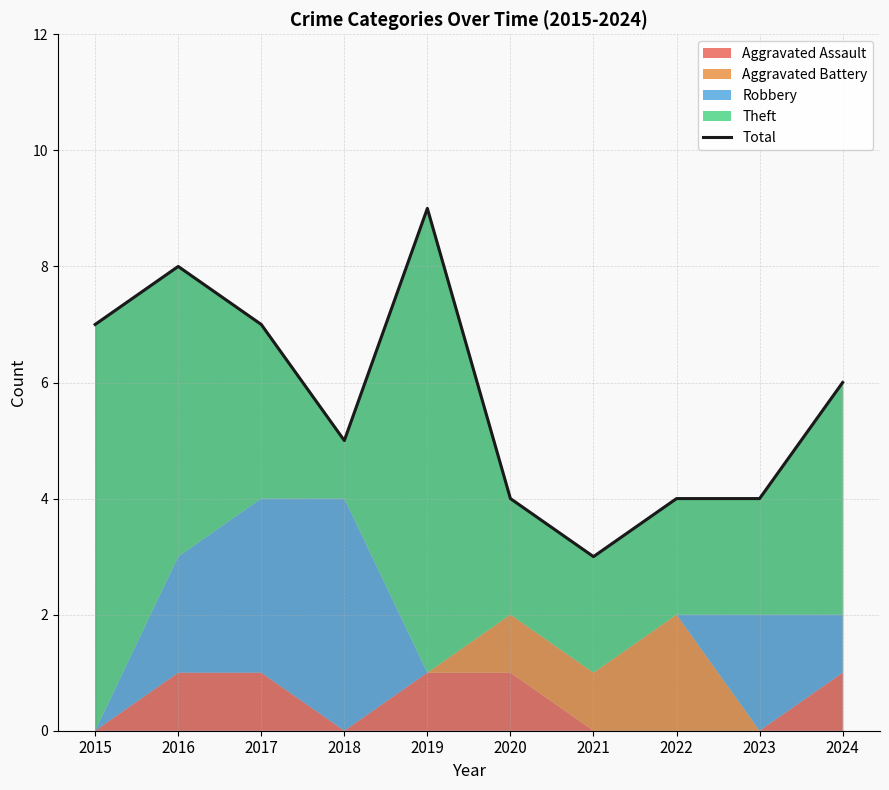

Is it true that the value at 2022 is 5?

False